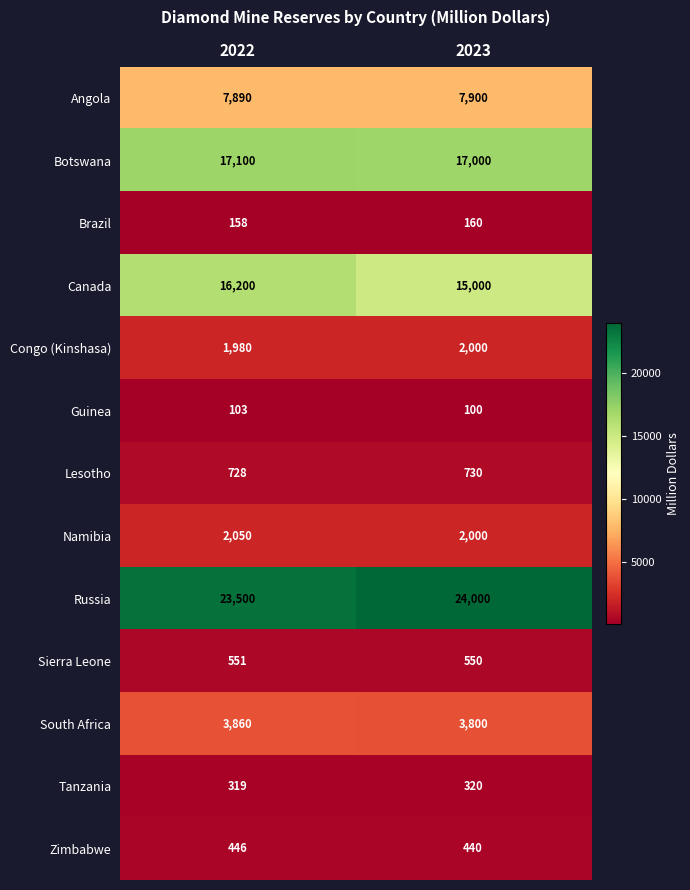

What is the maximum value shown in the chart?

24000